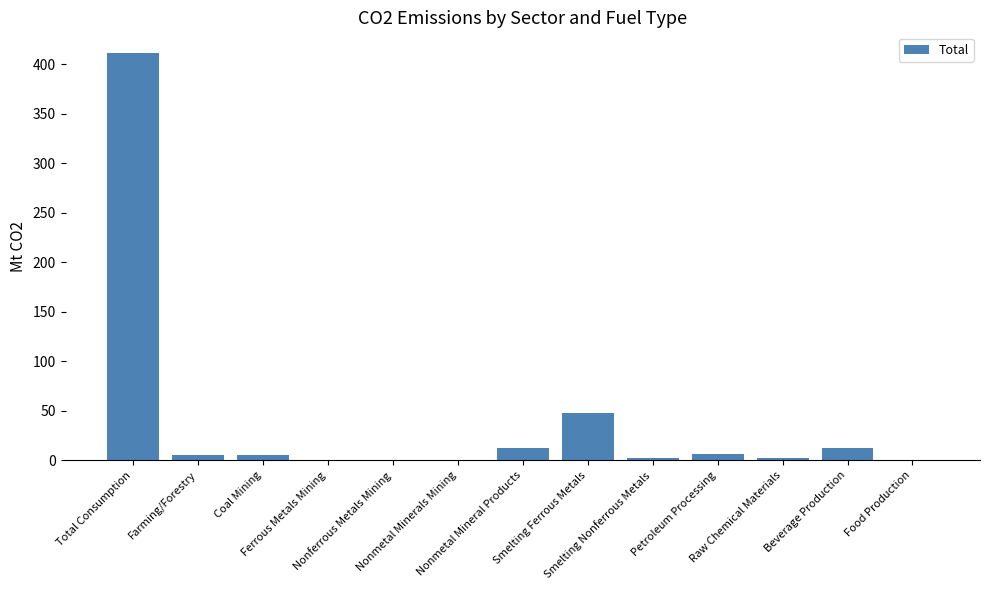

What is the sum of all values?

508.2